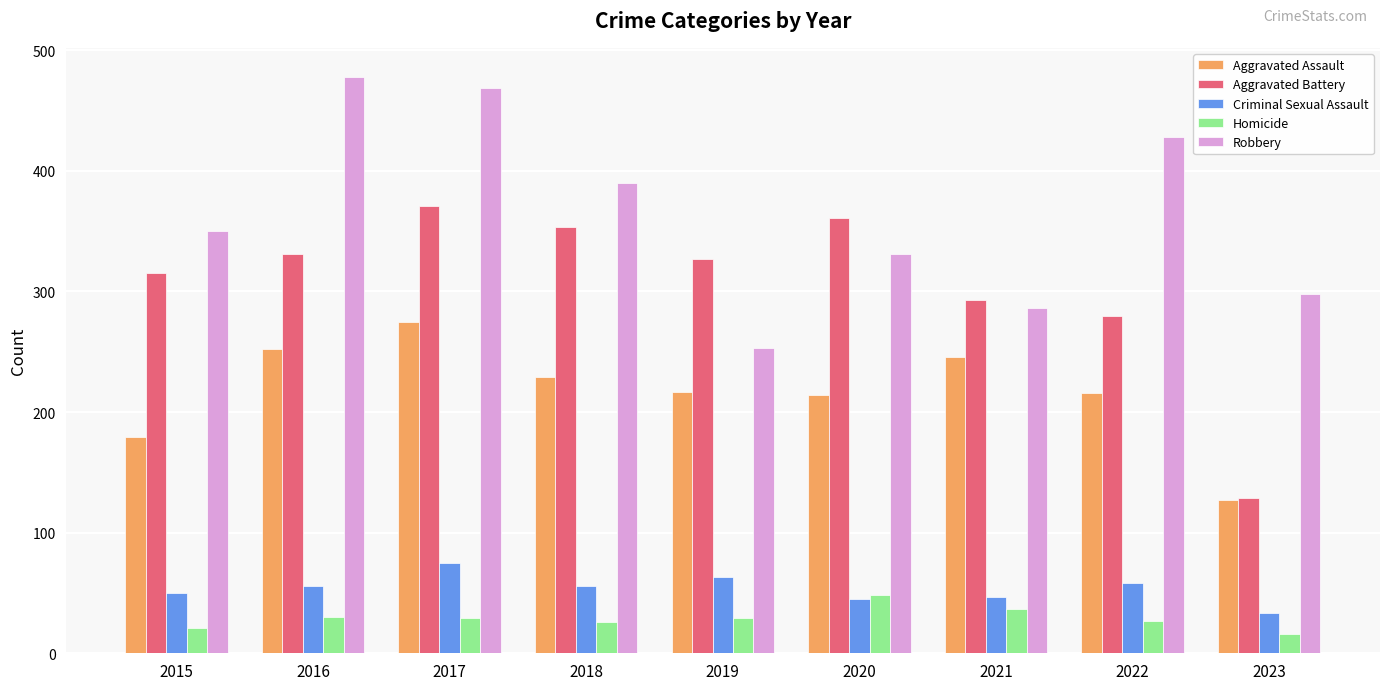

Is it true that Criminal Sexual Assault equals 56 at 2016?

True